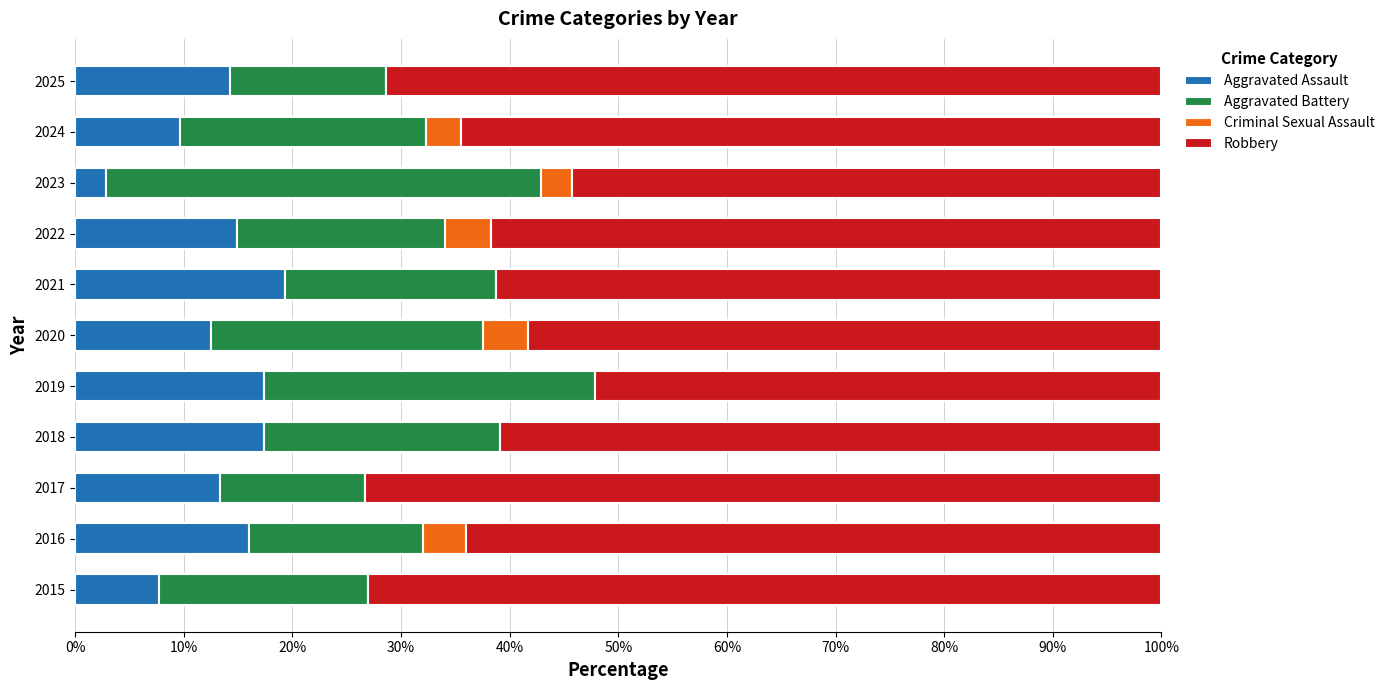

What is the total value across all series at 2015?

100.0